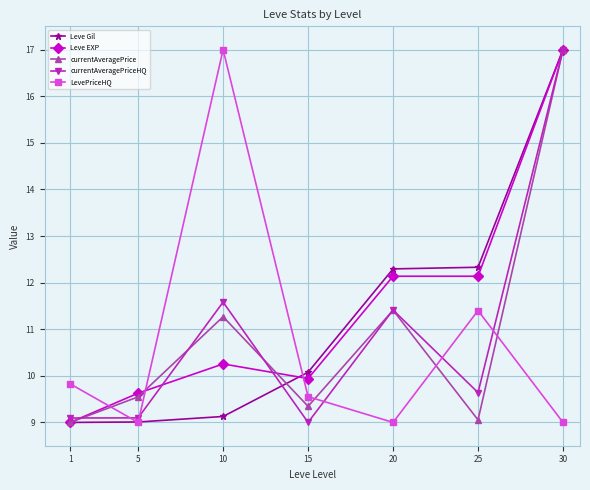

At which label does currentAveragePriceHQ reach its minimum?

15